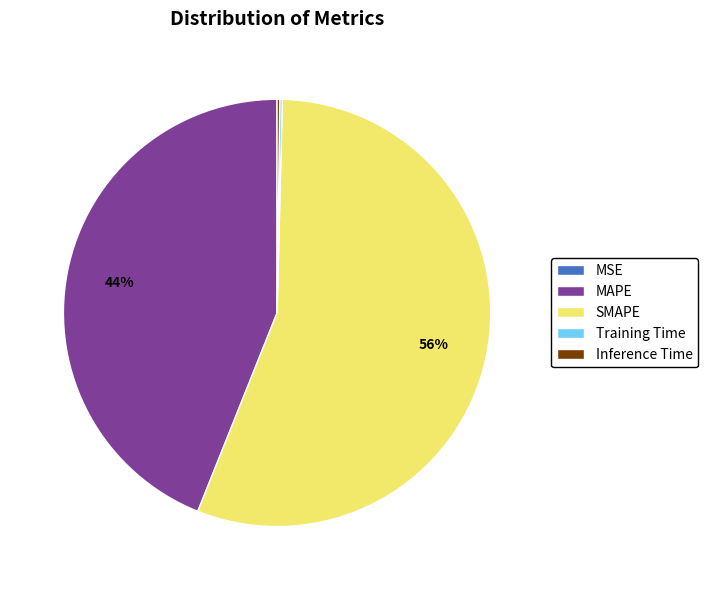

Which category has the biggest portion of the pie?

SMAPE